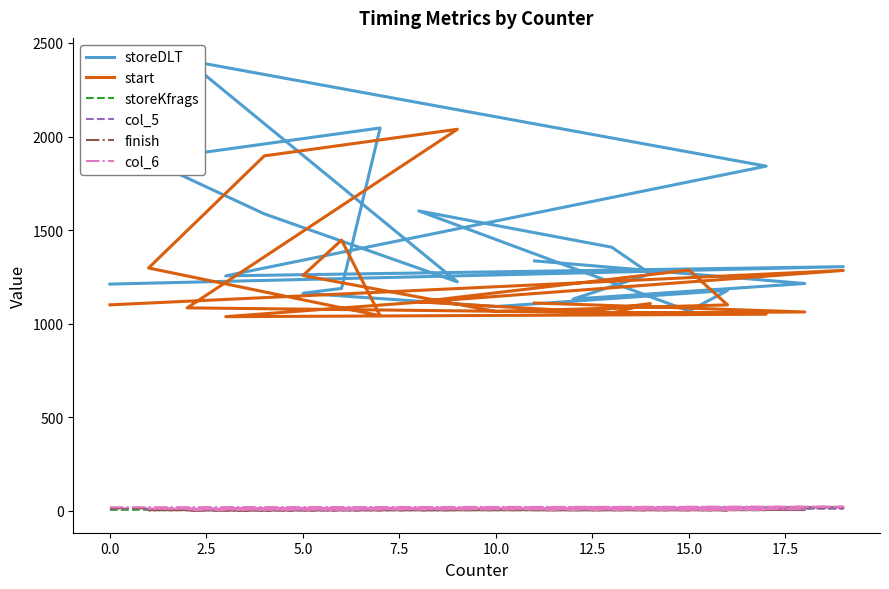

At which label does storeKfrags reach its minimum?

5.0